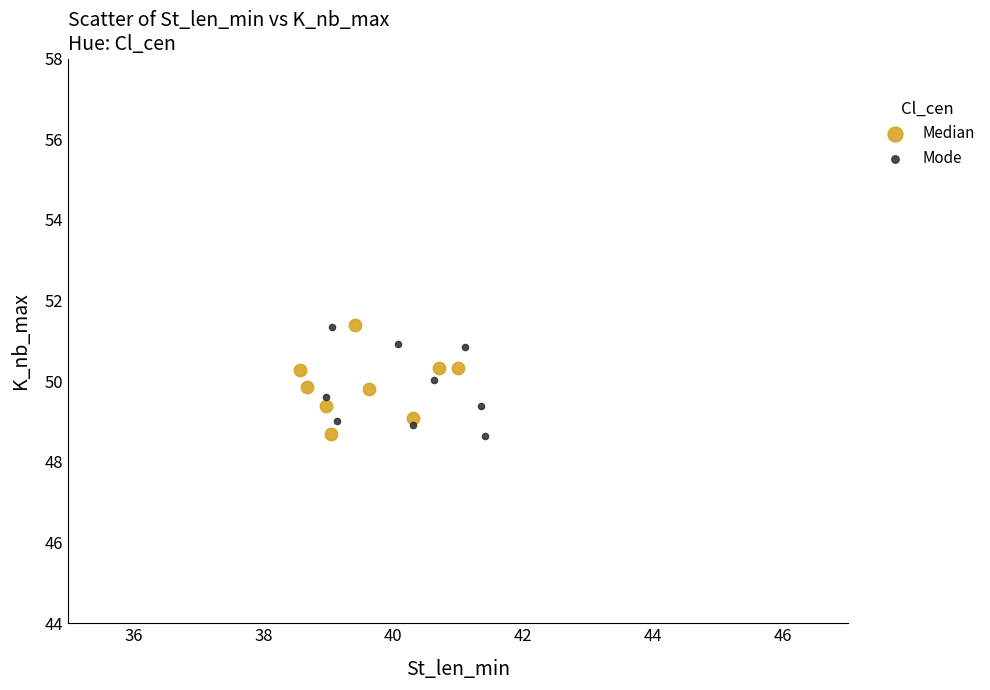

What are all the series names shown in the legend?

Median, Mode